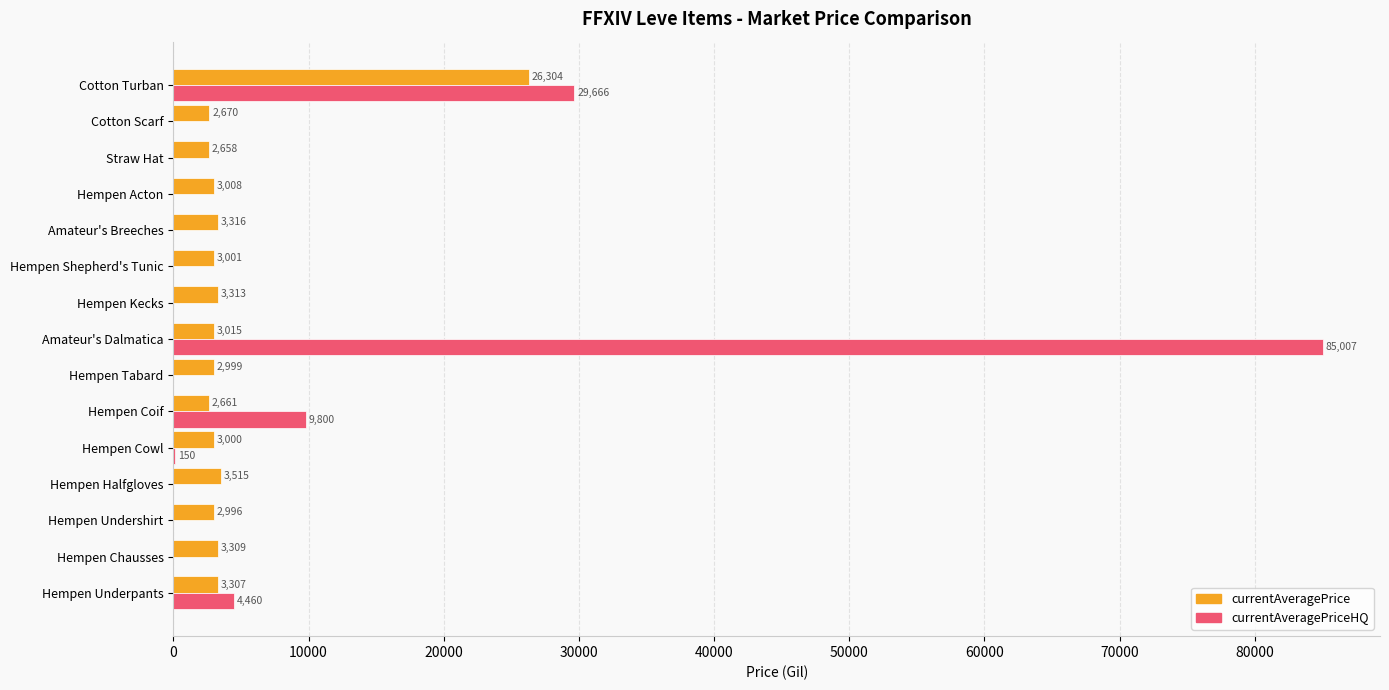

Which category has the highest value across all series?

Amateur's Dalmatica